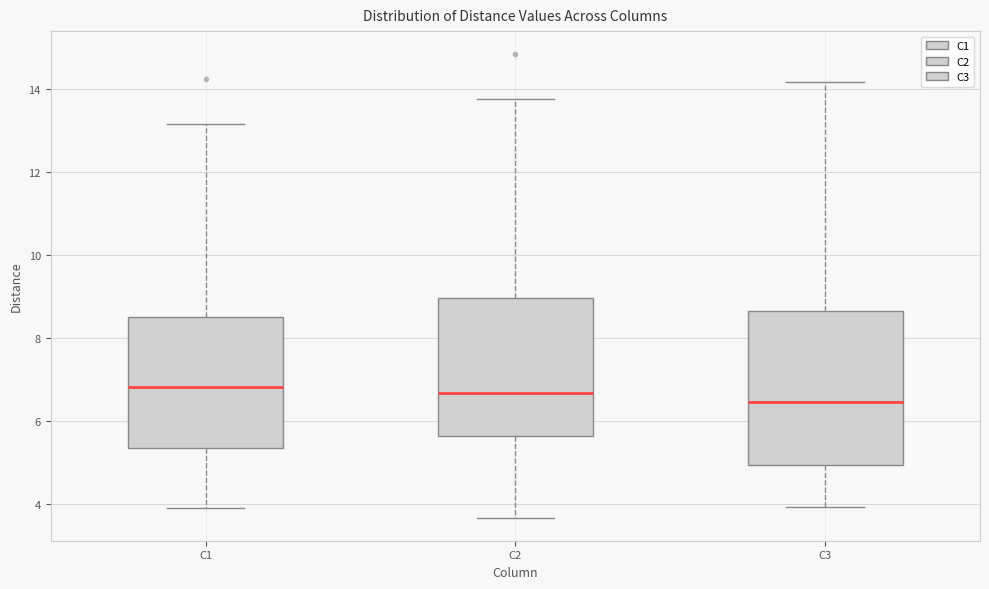

Which box's median line is the lowest?

C3